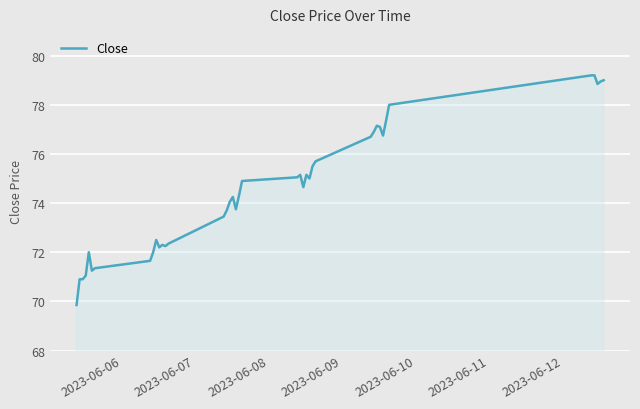

What is the maximum value shown in the chart?

79.2